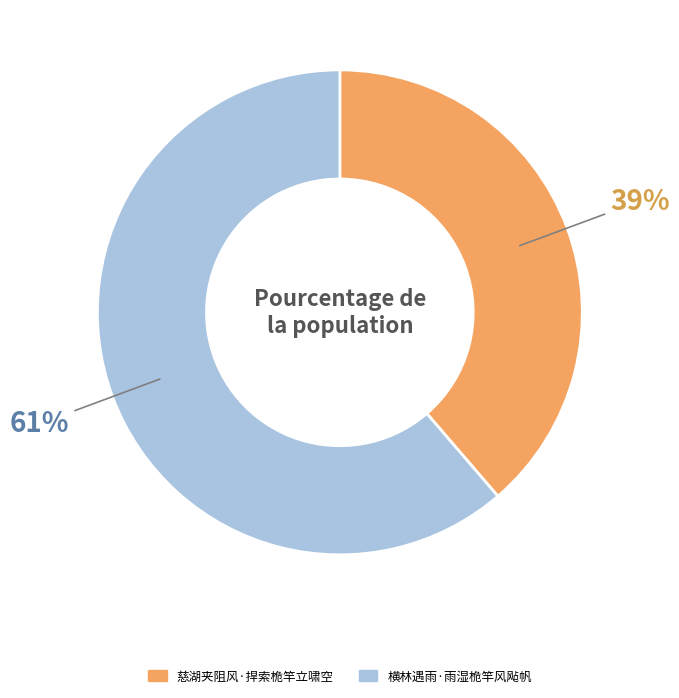

What percentage is the 慈湖夹阻风·捍索桅竿立啸空 slice, to the nearest percent?

39%